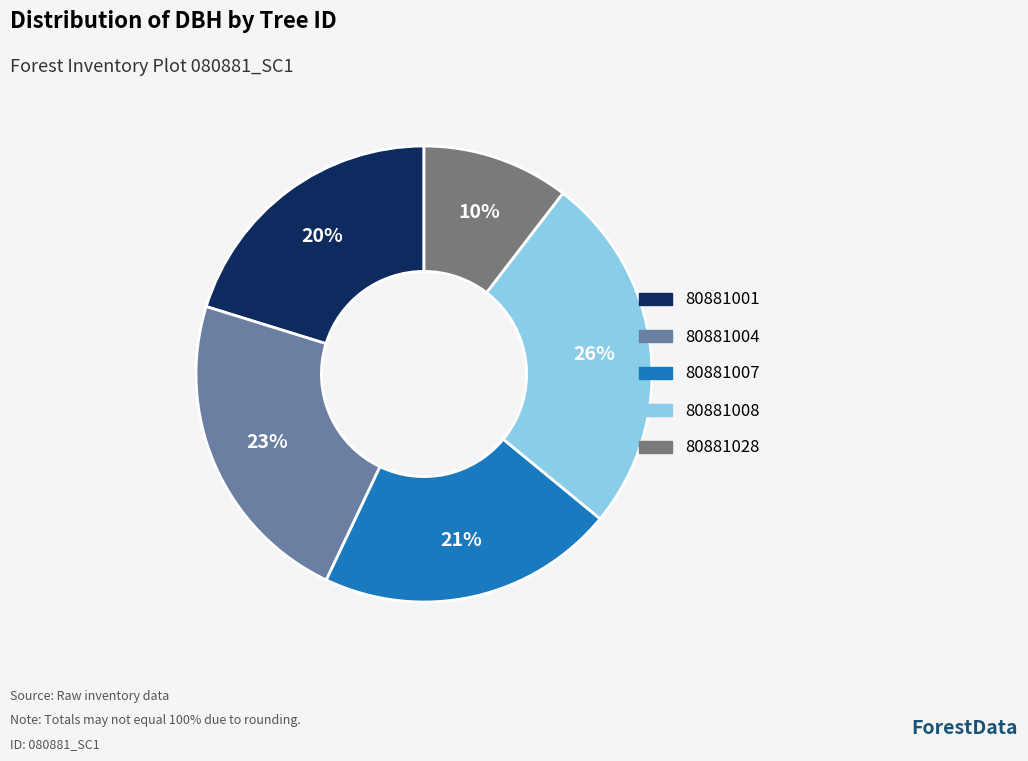

To the nearest percent, what is the average slice percentage?

20%